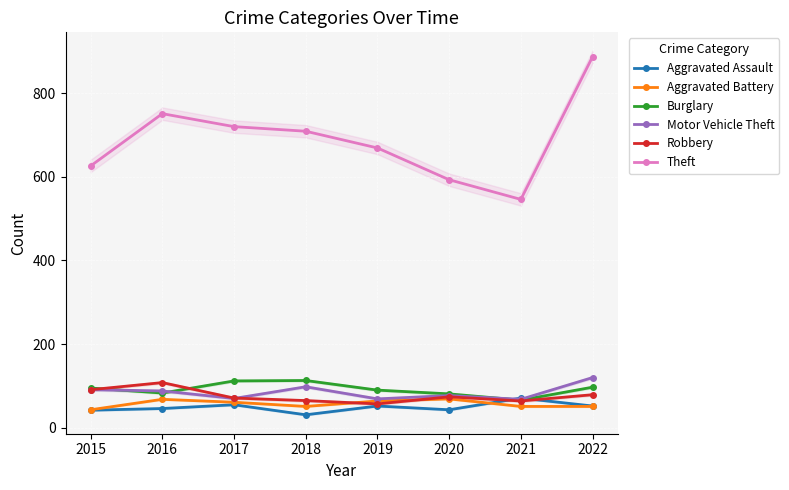

What are all the series names shown in the legend?

Aggravated Assault, Aggravated Battery, Burglary, Motor Vehicle Theft, Robbery, Theft